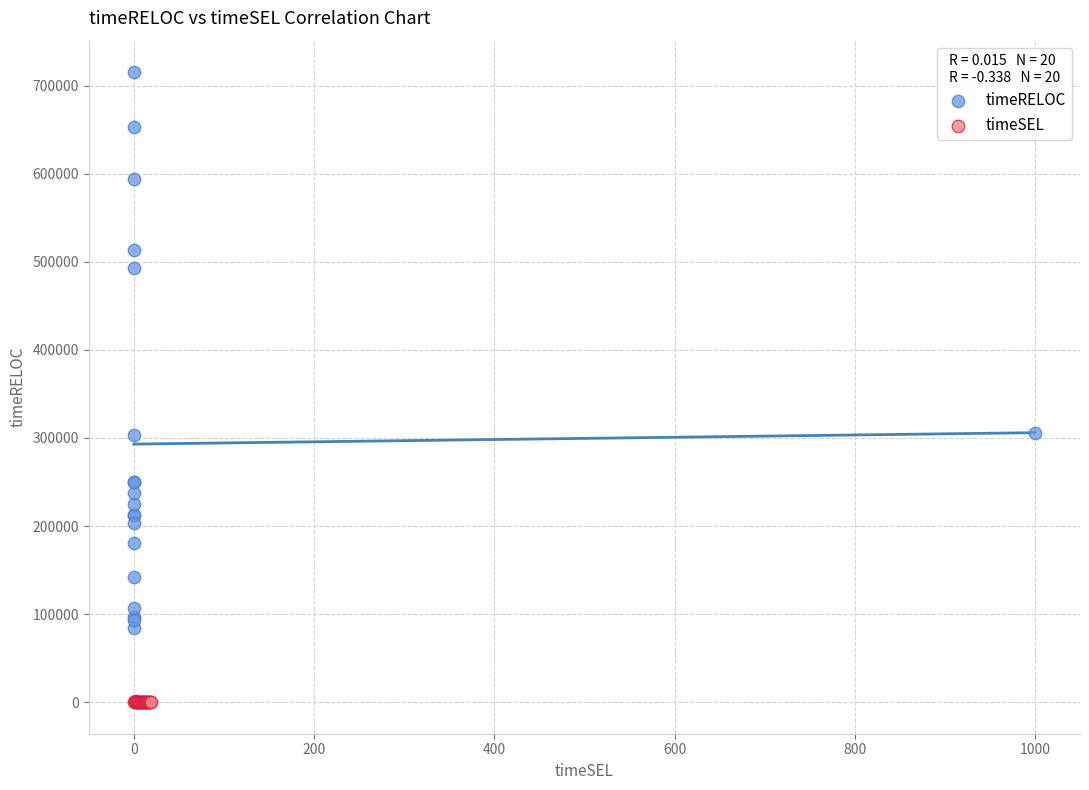

Which series contains the lowest Y value?

timeSEL